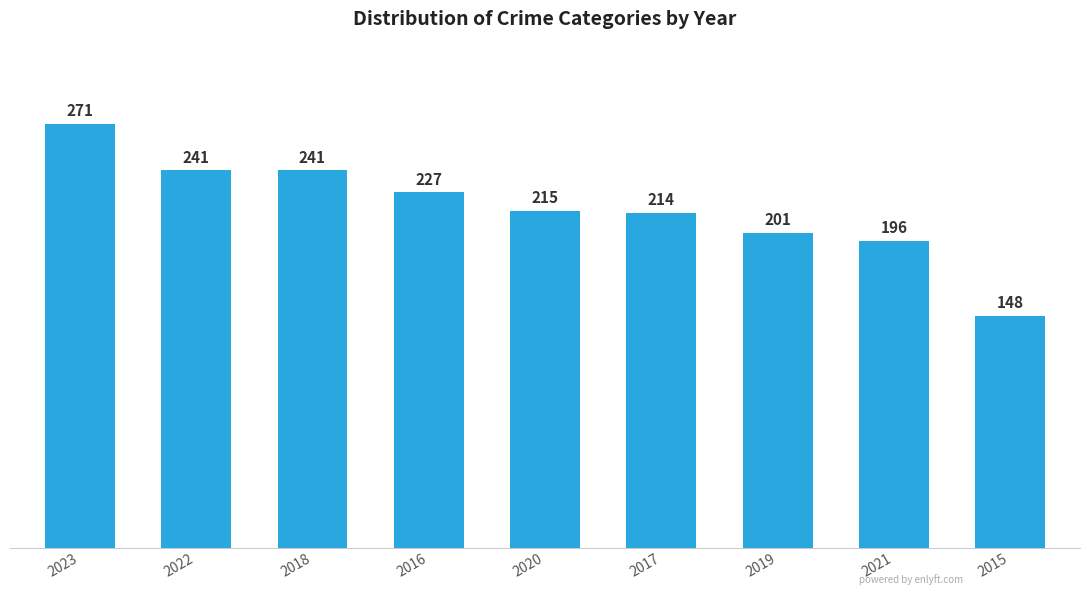

Is it true that the value at 2019 is 121?

False